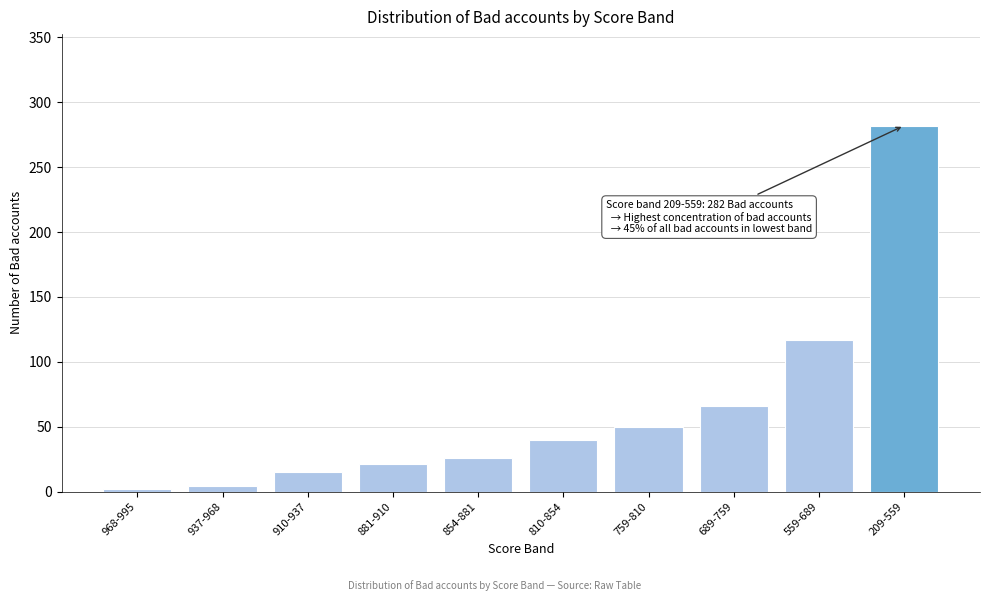

Reading left to right, transcribe all the data shown in this chart.

968-995=2	937-968=4	910-937=15	881-910=21	854-881=26	810-854=40	759-810=50	689-759=66	559-689=117	209-559=282